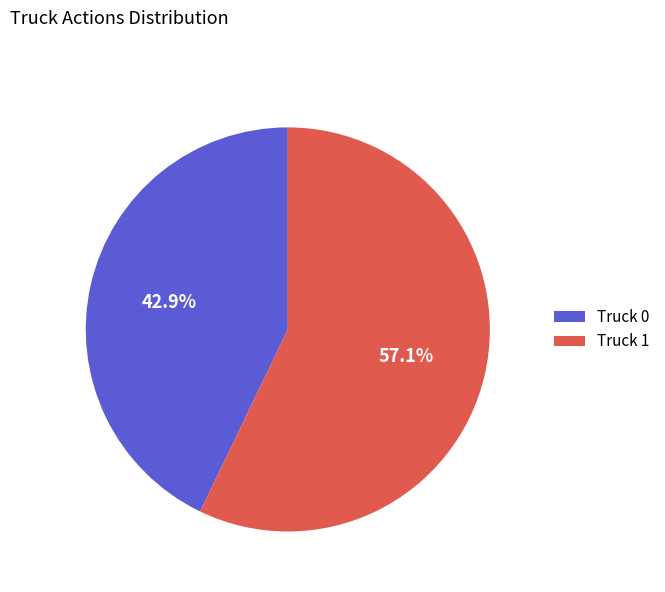

How much of the chart is everything except Truck 0?

57.1%